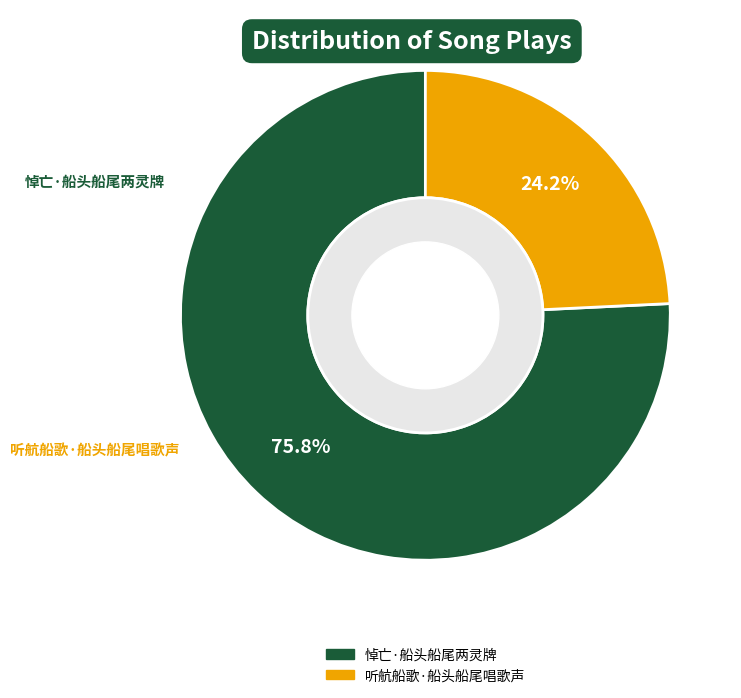

Is 听航船歌·船头船尾唱歌声 the majority of the pie?

No